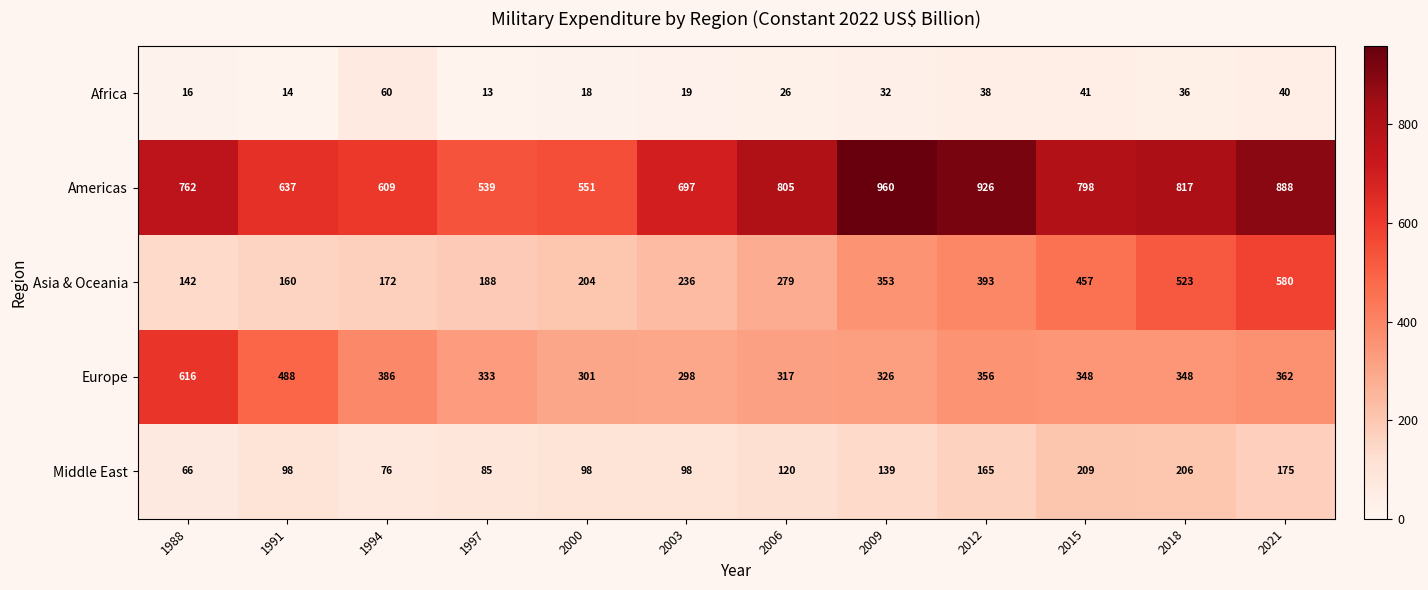

What is the difference between the maximum and minimum values in the Africa series?

47